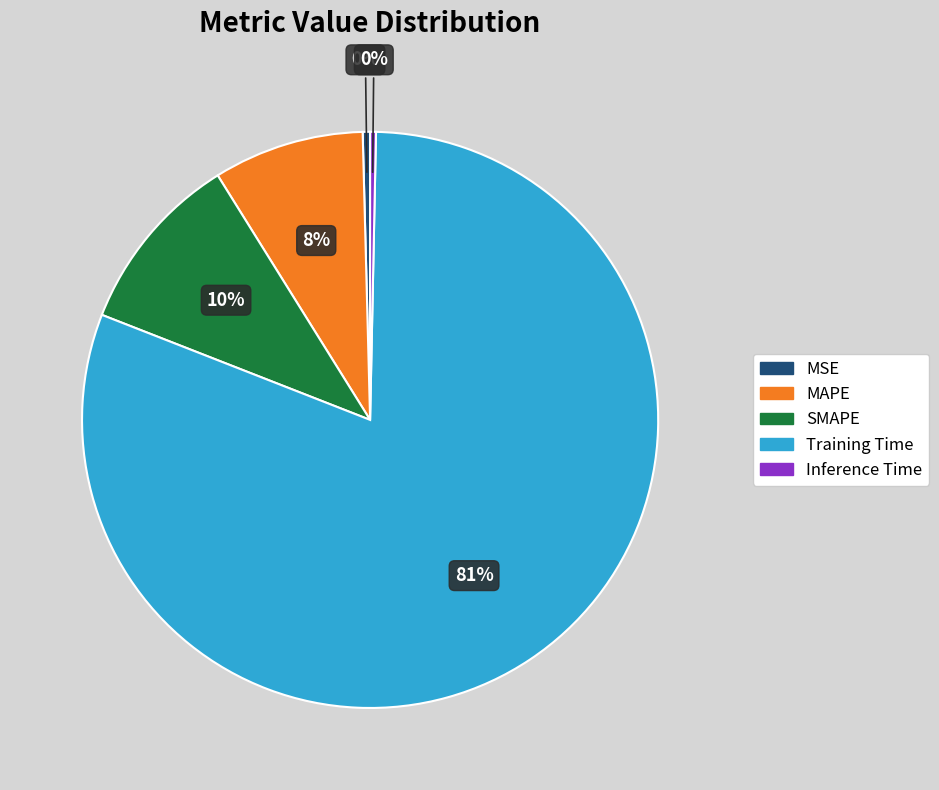

Do MSE and SMAPE together represent more than half of the pie?

No